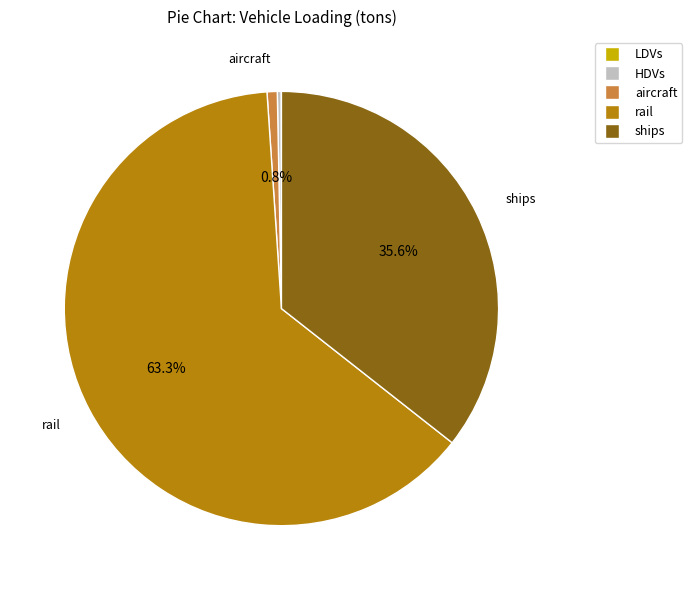

Which category has the biggest portion of the pie?

rail